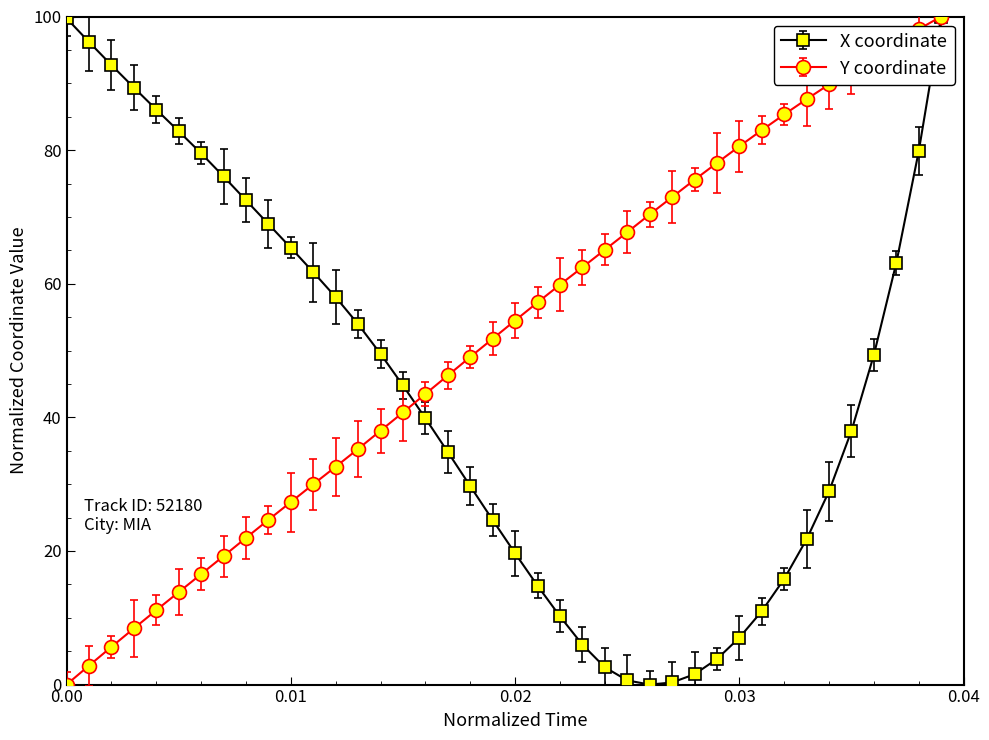

Rank the series by their average value, from lowest to highest.

X coordinate, Y coordinate